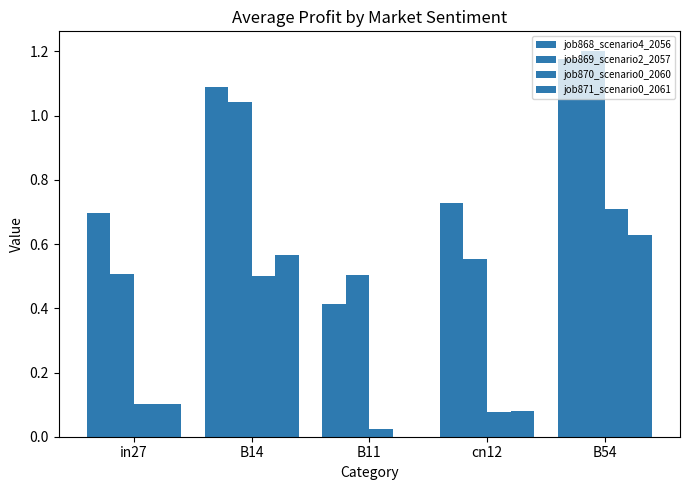

How many values in the job871_scenario0_2061 series exceed 0?

4